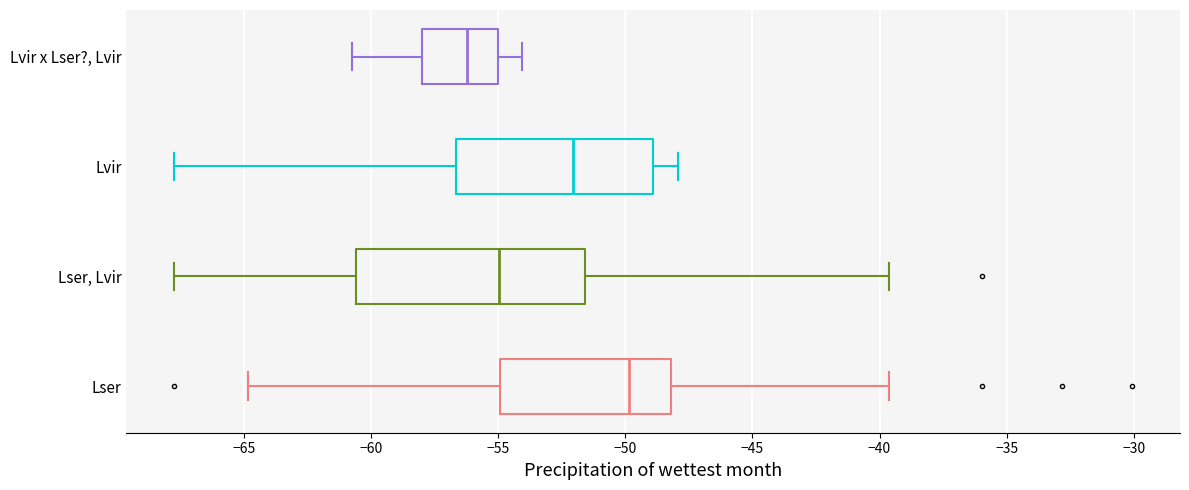

Reading bottom to top, transcribe this box plot: for each box, give where its median line is, the range the box spans, and where its two whiskers end, as read against the x-axis. The values are not printed on the chart, so give them approximately, as read against the axis.

Lser: median -50.0, box -55.0 to -48.0, whiskers -65.0 to -39.5
Lser, Lvir: median -55.0, box -60.5 to -51.5, whiskers -67.5 to -39.5
Lvir: median -52.0, box -56.5 to -49.0, whiskers -67.5 to -48.0
Lvir x Lser?, Lvir: median -56.0, box -58.0 to -55.0, whiskers -60.5 to -54.0